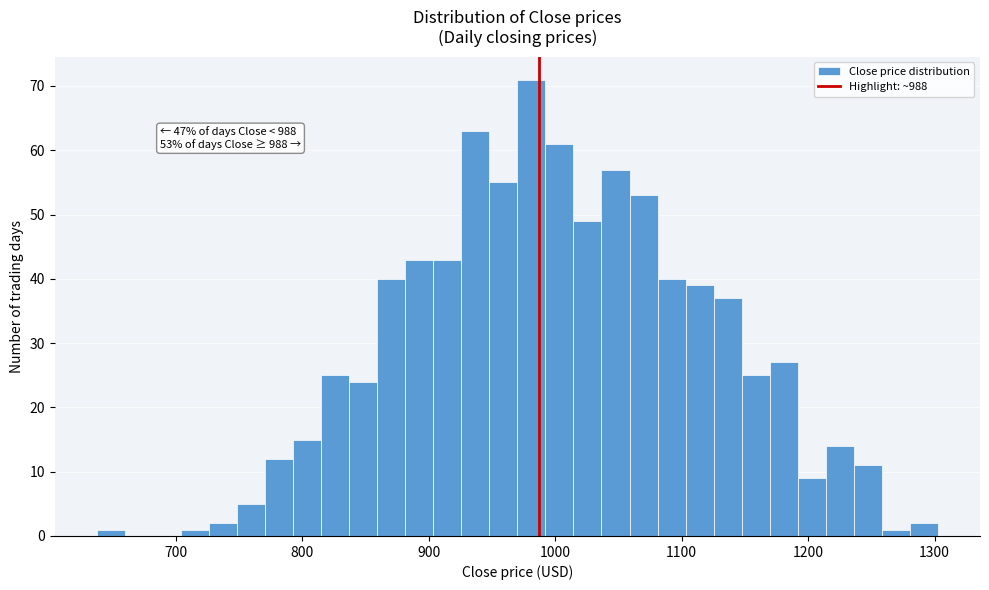

Around what value on the x-axis is the tallest bar? Give the approximate position of its centre, as read against the axis.

980